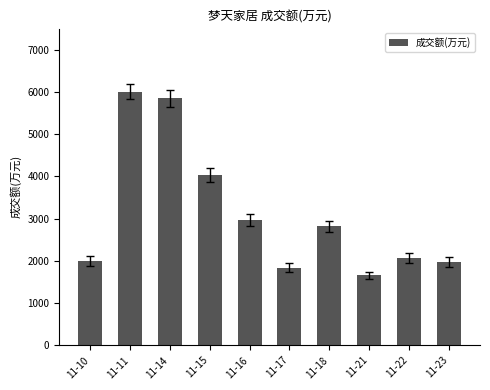

Which has a higher value, 11-21 or 11-16?

11-16